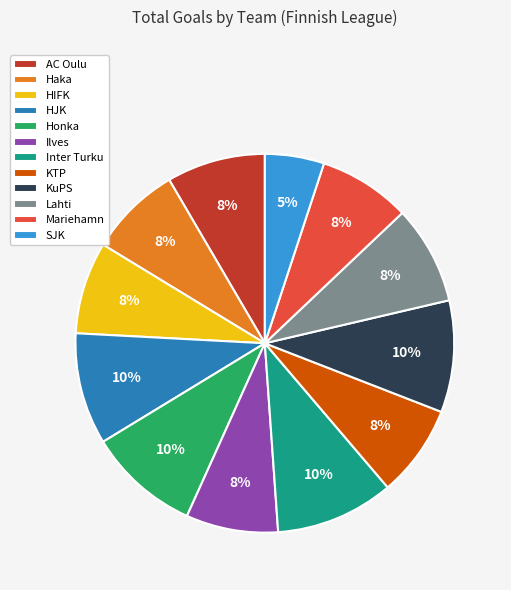

Which slice is the smallest?

SJK